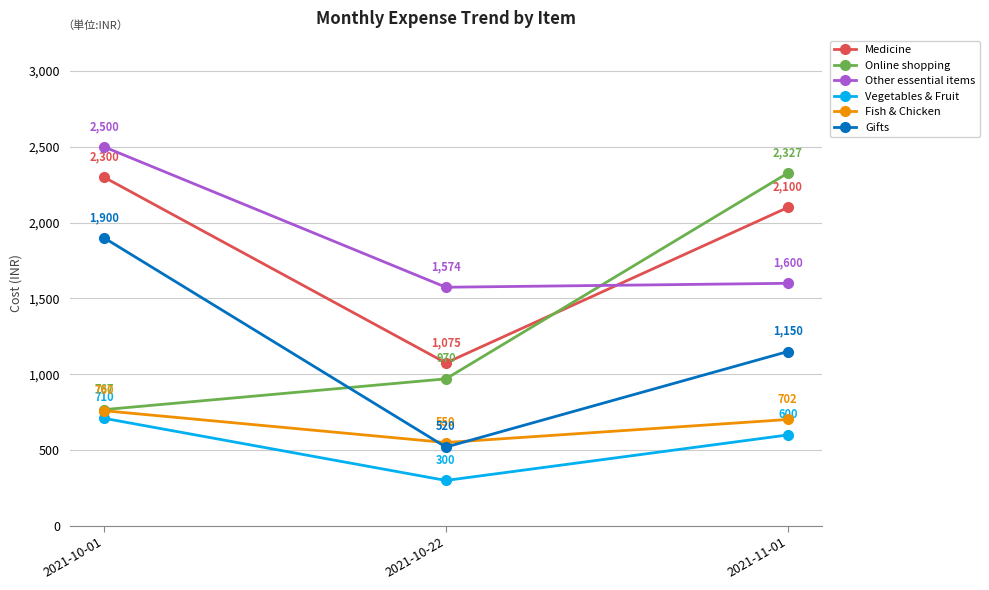

Which category has the highest value across all series?

2021-10-01